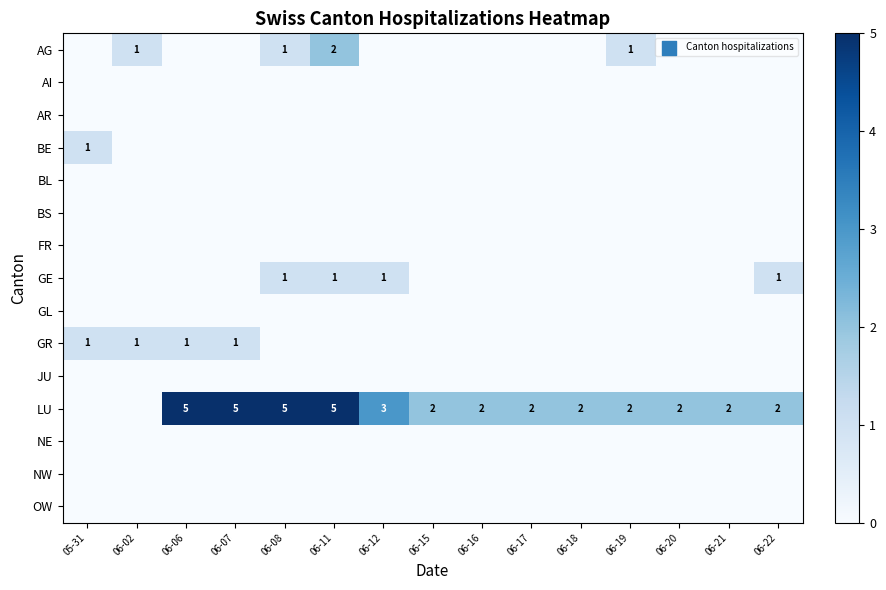

Rank the series at 06-16 from lowest to highest value.

AG, AI, AR, BE, BL, BS, FR, GE, GL, GR, JU, NE, NW, OW, LU